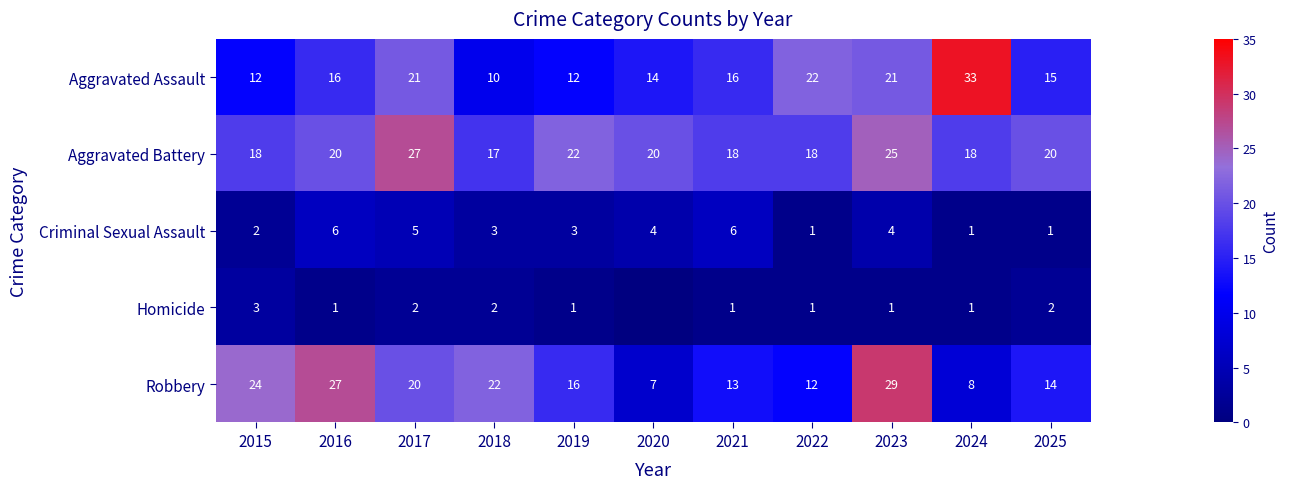

Count the Criminal Sexual Assault values in the range 1 to 5.

9